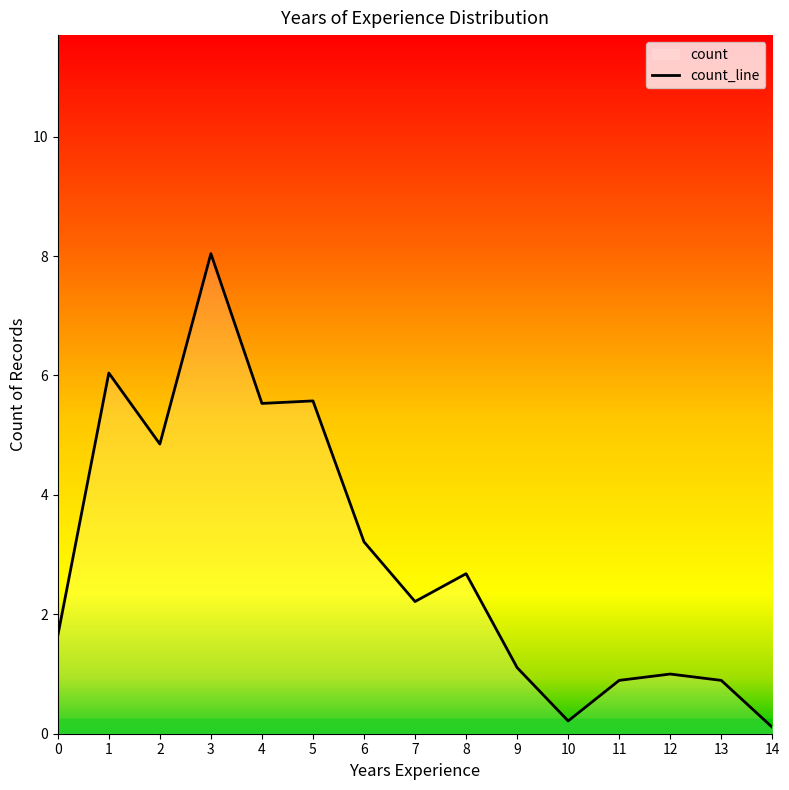

How many lines are shown in the chart?

1